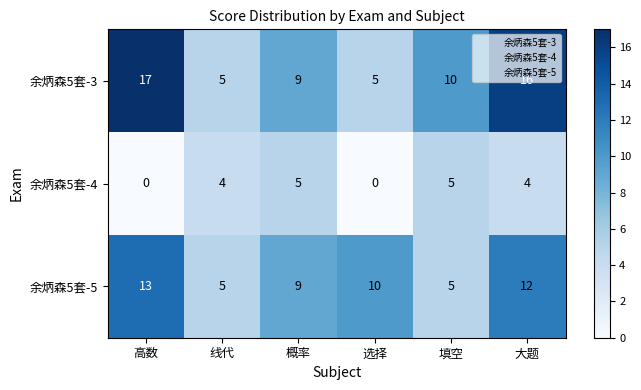

Which series has the largest range (max minus min)?

余炳森5套-3